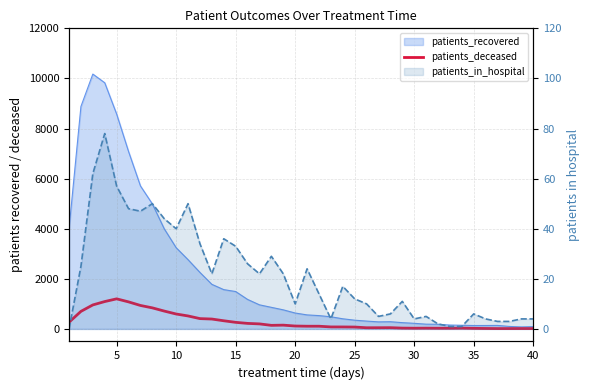

How many positive values does the patients_in_hospital series have?

39